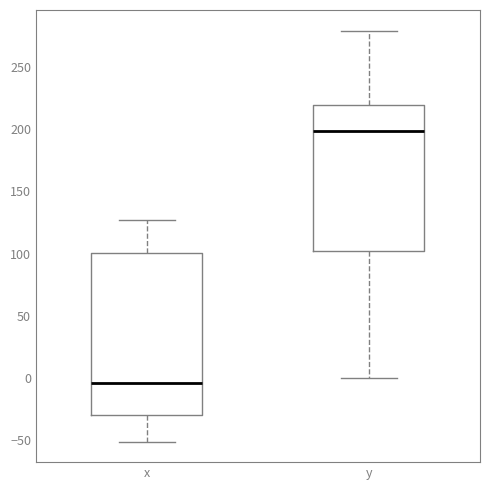

Which box has the highest median line?

y